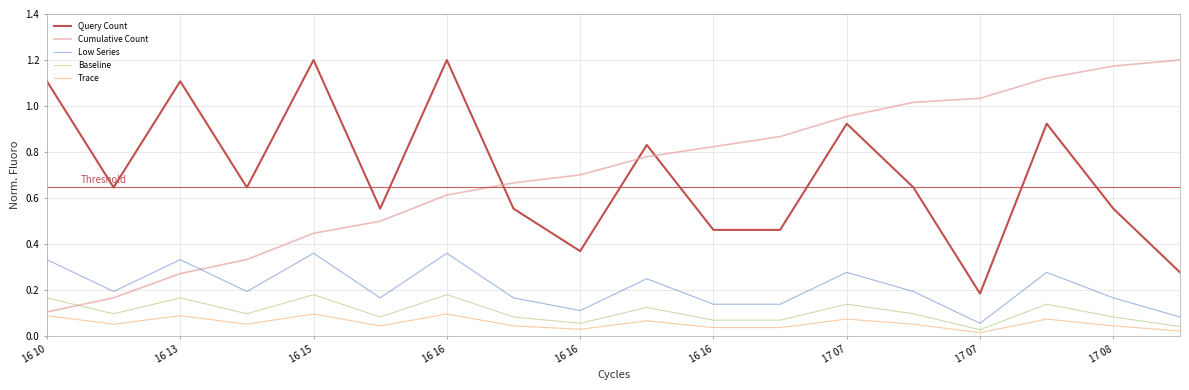

True or false: Trace and Low Series cross at least once.

False